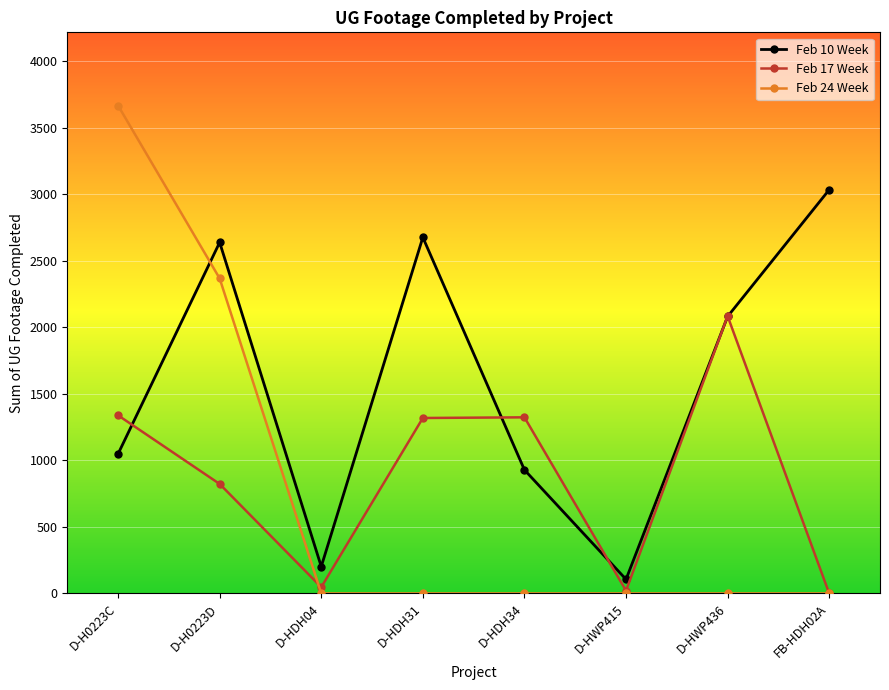

What is the label of the 2nd point from the left?

D-H0223D